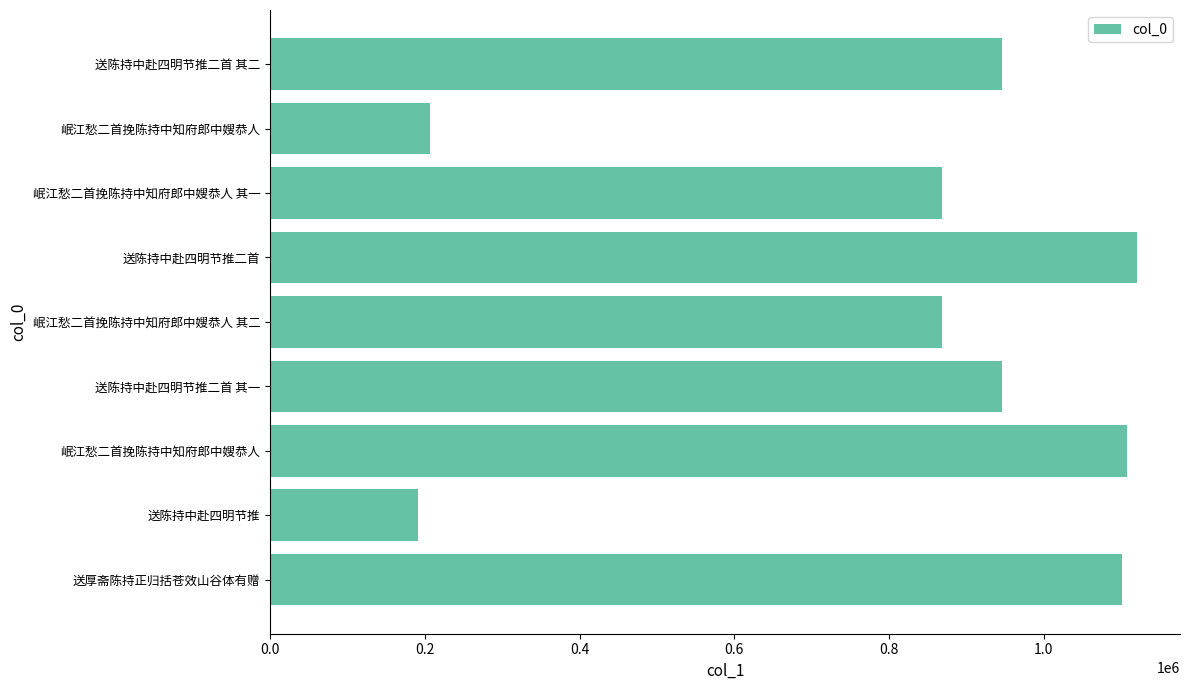

Does the chart contain any negative values?

No